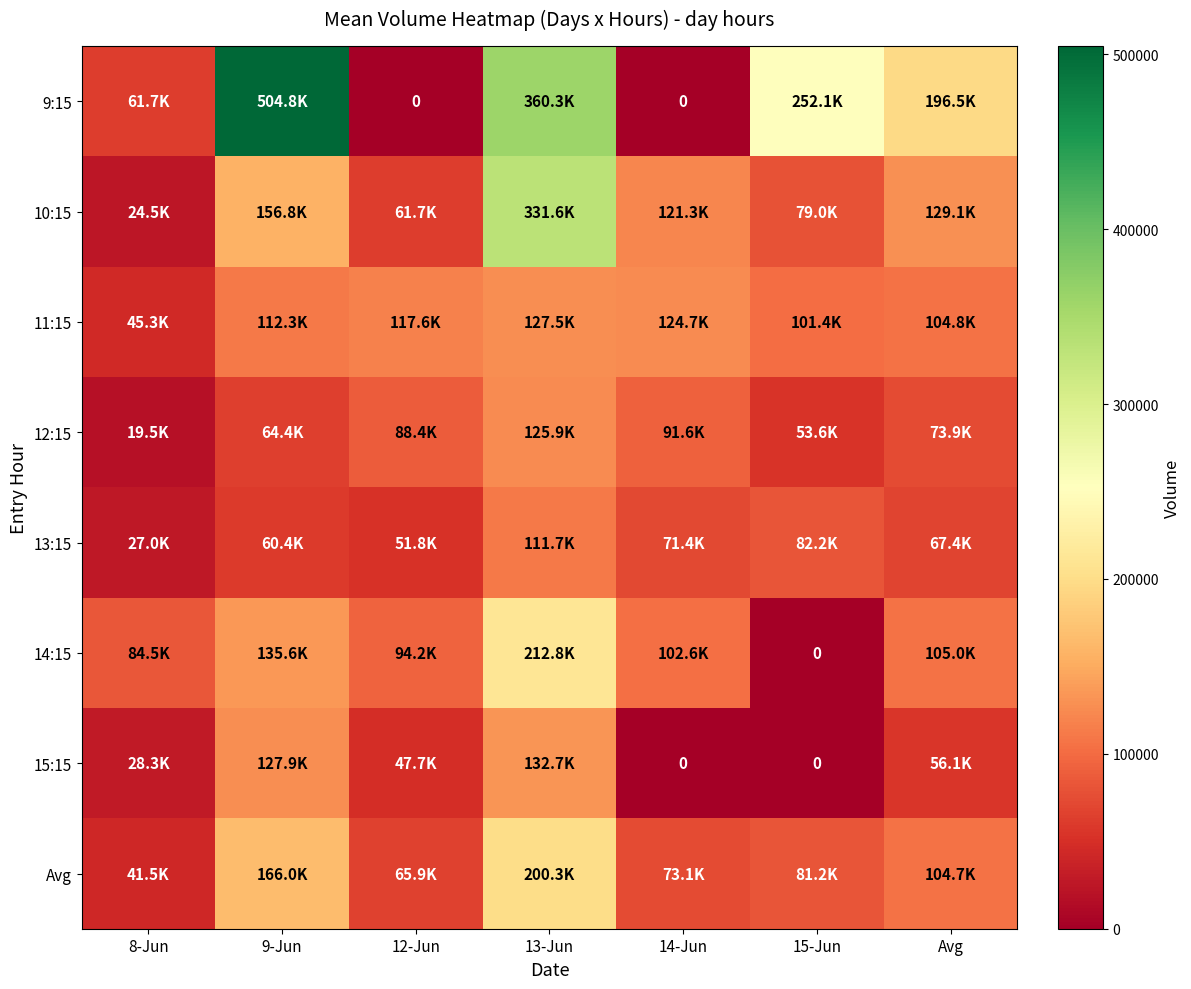

Rank the series by their maximum value, from highest to lowest.

9:15, 10:15, 14:15, Avg, 15:15, 11:15, 12:15, 13:15